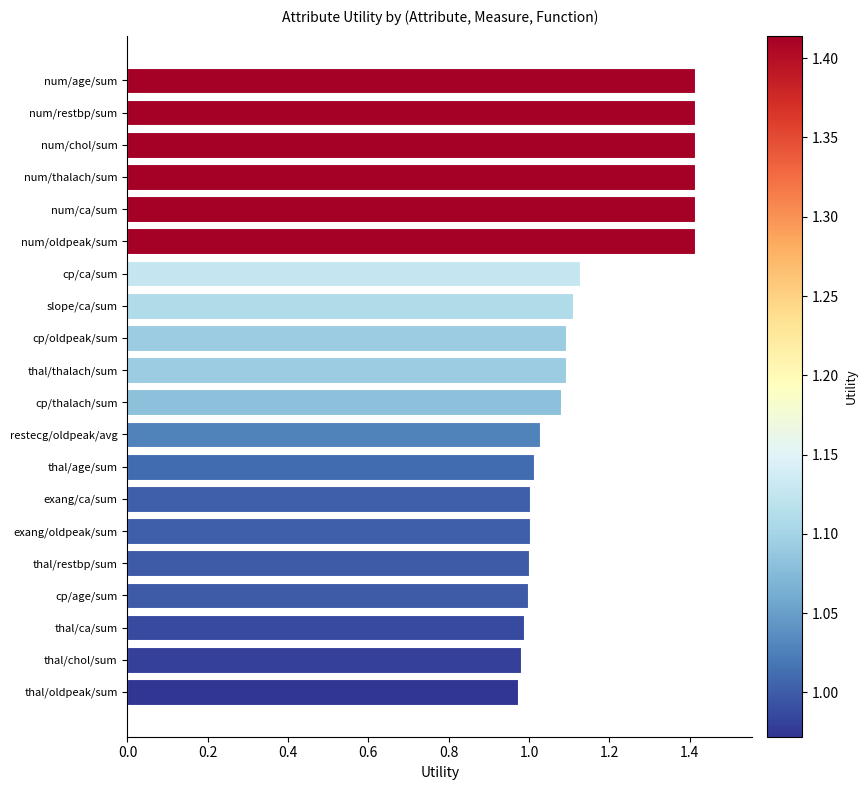

What is the ratio of the value at num/chol/sum to the value at cp/ca/sum?

1.3